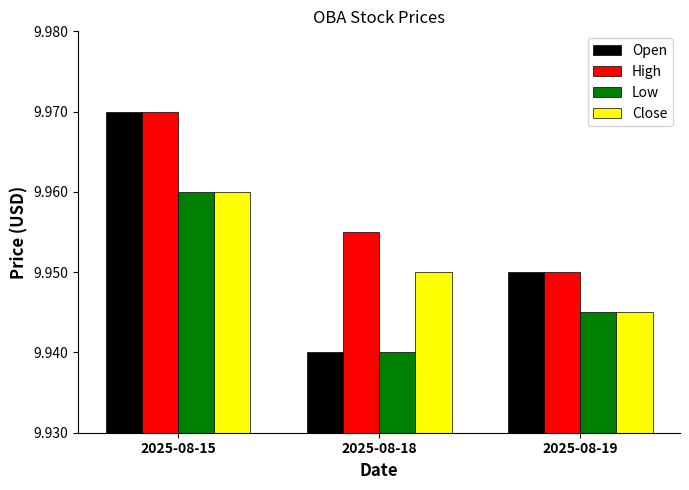

Is the value of High at 2025-08-18 greater than the value of Open at 2025-08-19?

Yes